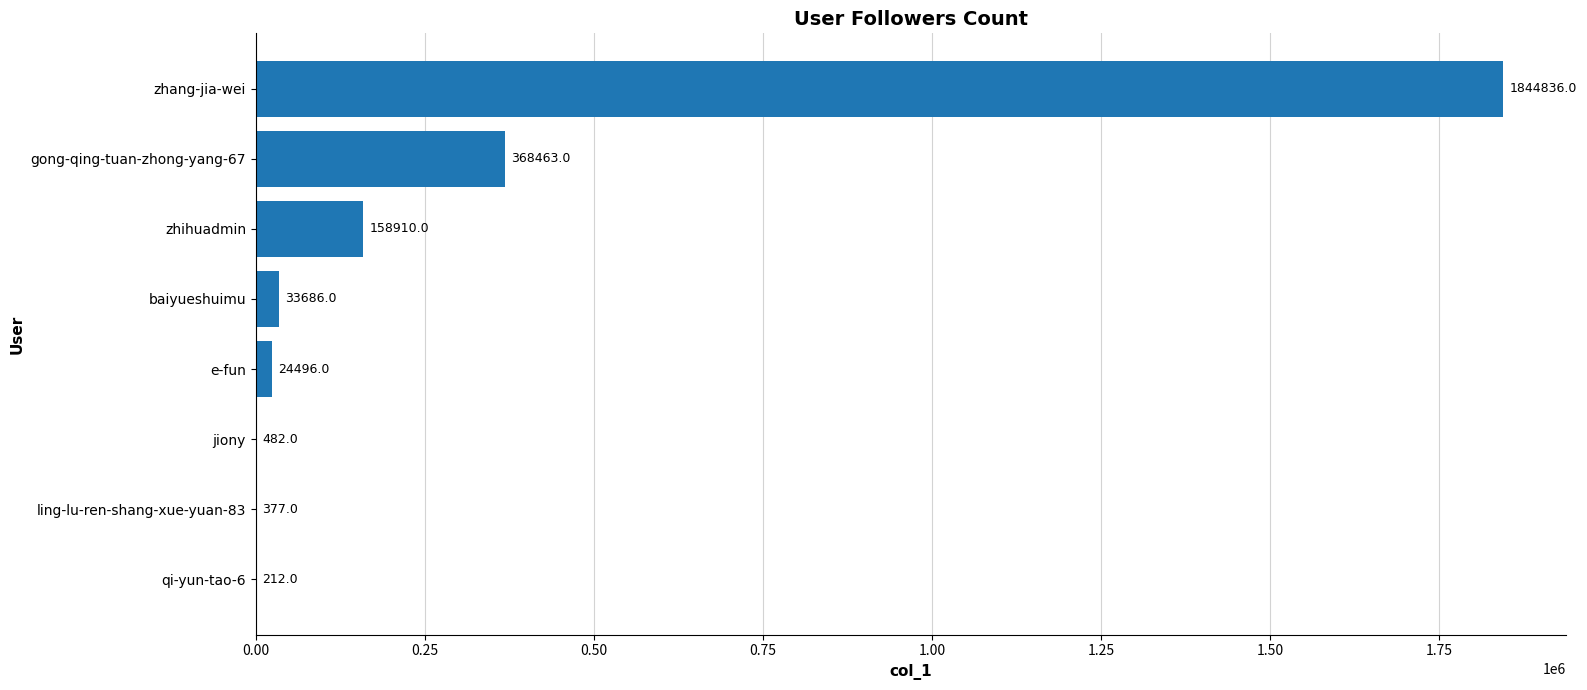

Reading bottom to top, extract all data points from this chart.

qi-yun-tao-6=212	ling-lu-ren-shang-xue-yuan-83=377	jiony=482	e-fun=24496	baiyueshuimu=33686	zhihuadmin=158910	gong-qing-tuan-zhong-yang-67=368463	zhang-jia-wei=1844836